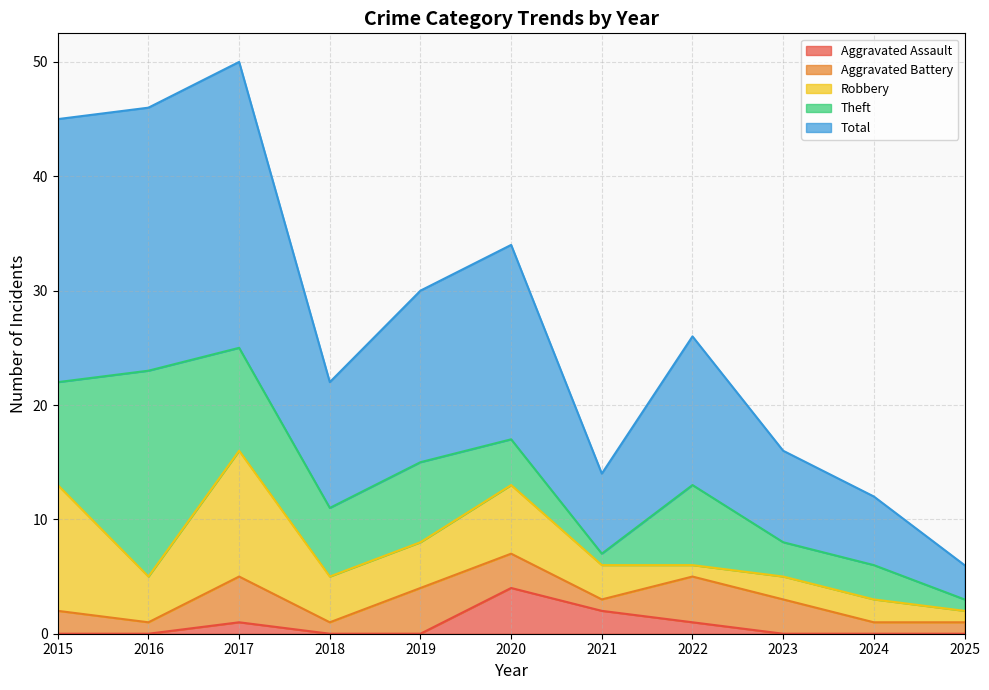

What is the lowest value of the Total series?

3